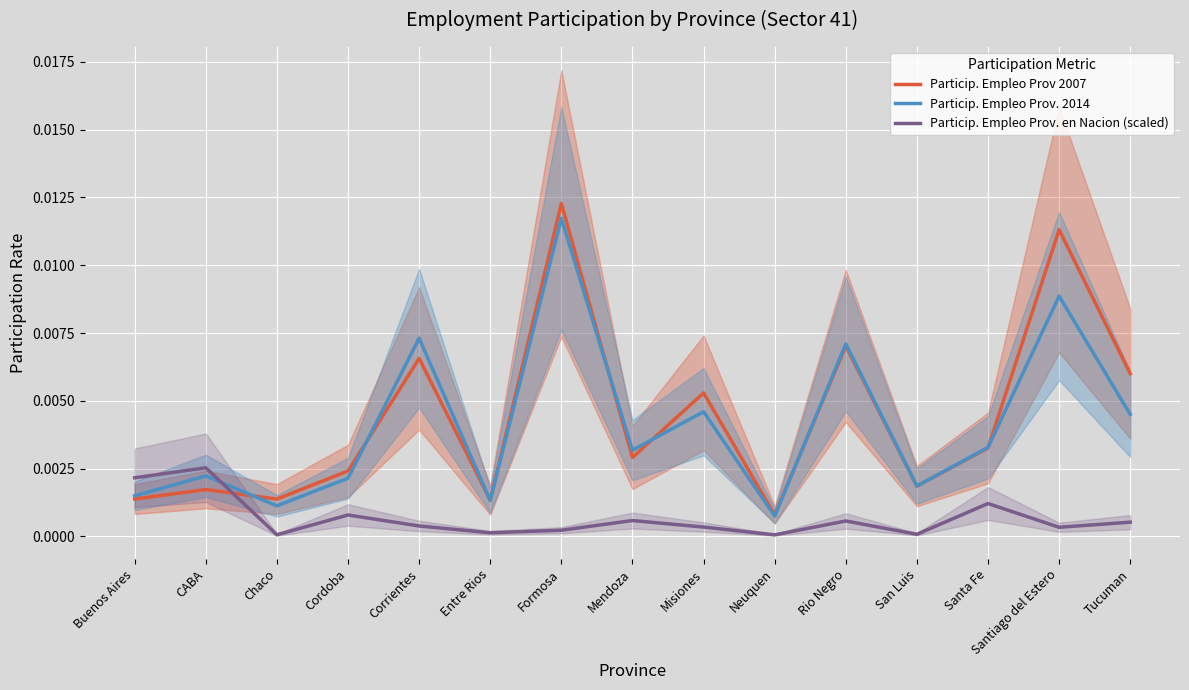

Between Santiago del Estero and Mendoza, which is larger?

Santiago del Estero